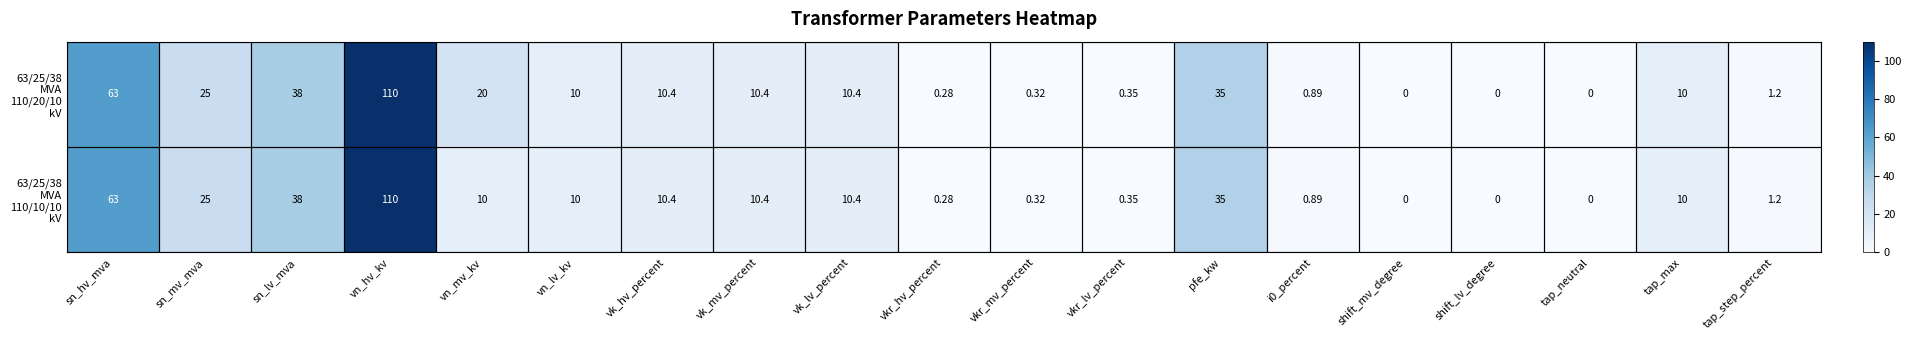

What is the greatest value displayed?

110.0